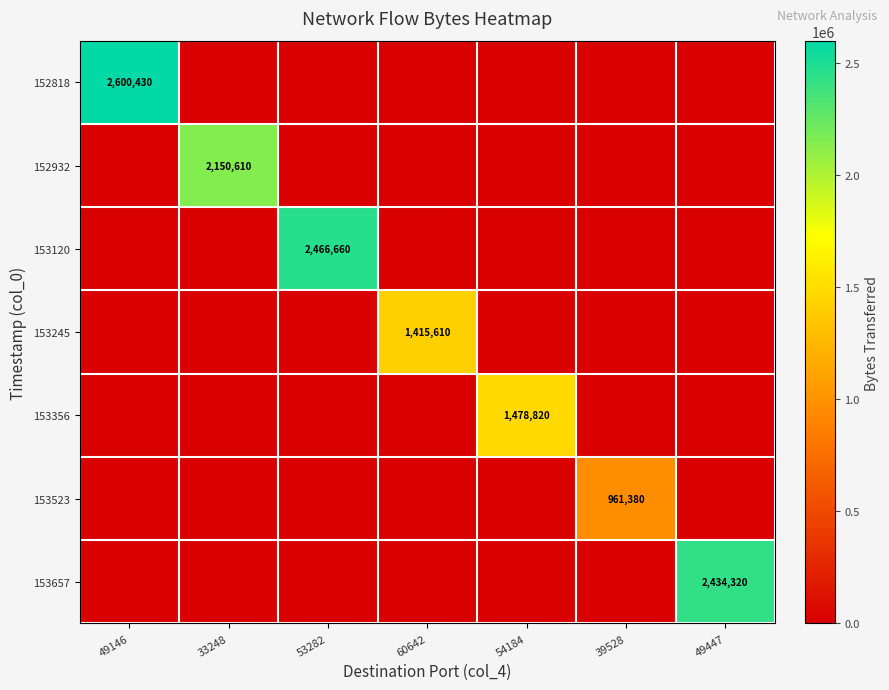

How many distinct data groups are displayed?

7